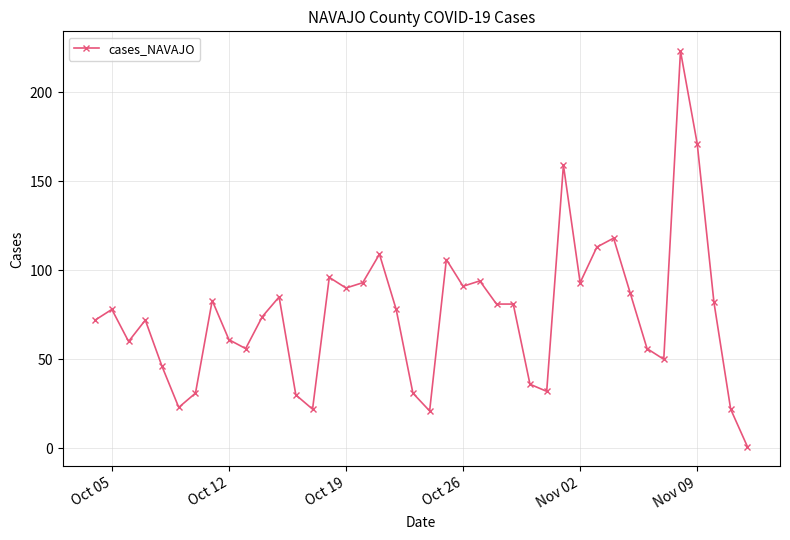

What is the maximum value shown in the chart?

223